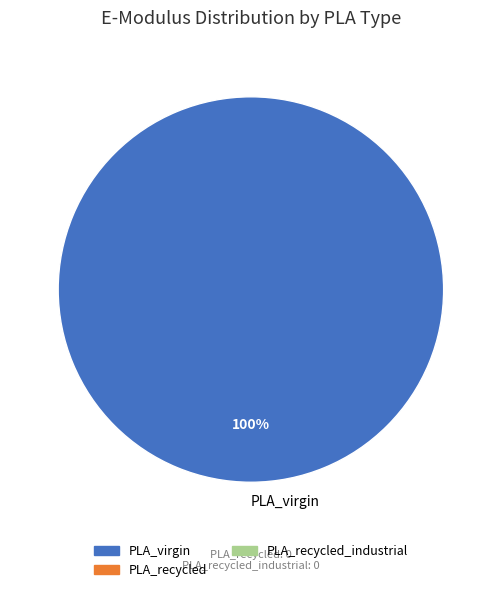

To the nearest percent, what percentage of the pie is PLA_virgin?

100%